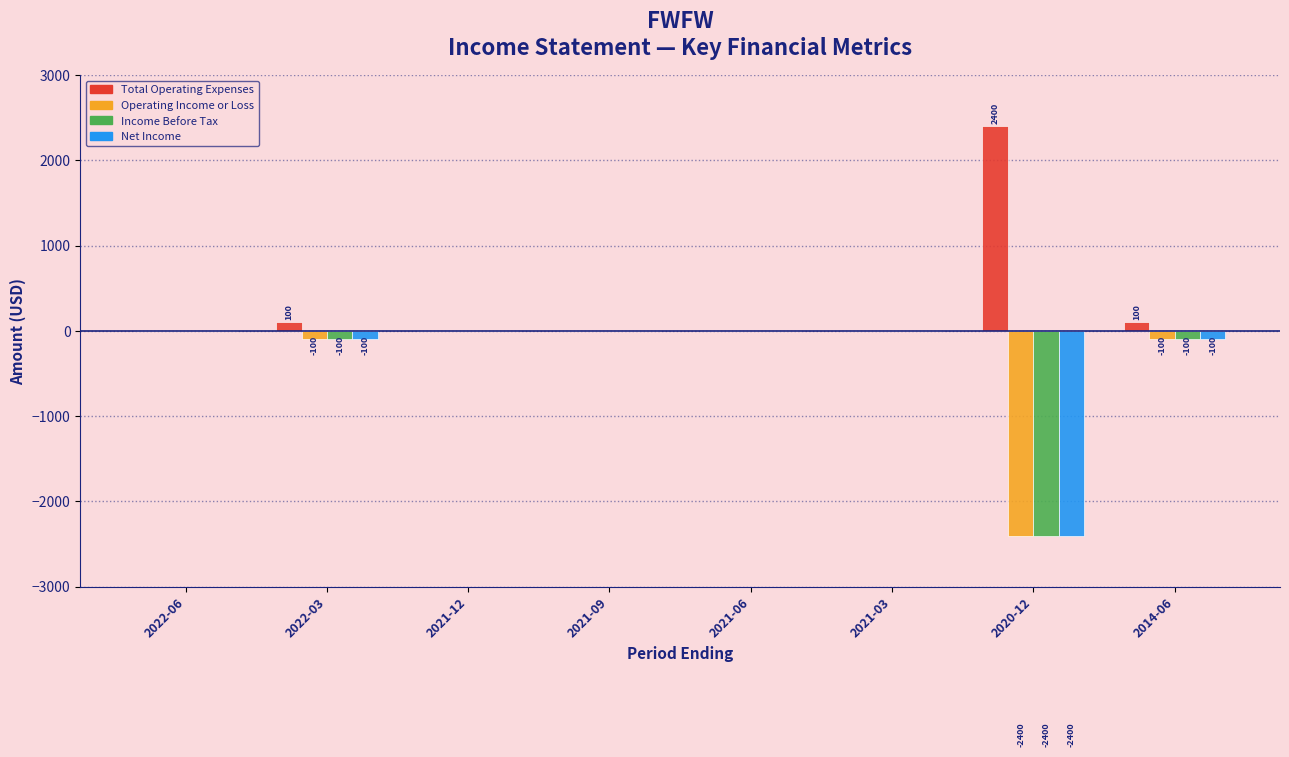

The value of Operating Income or Loss at 2022-06 is 0. True or false?

True